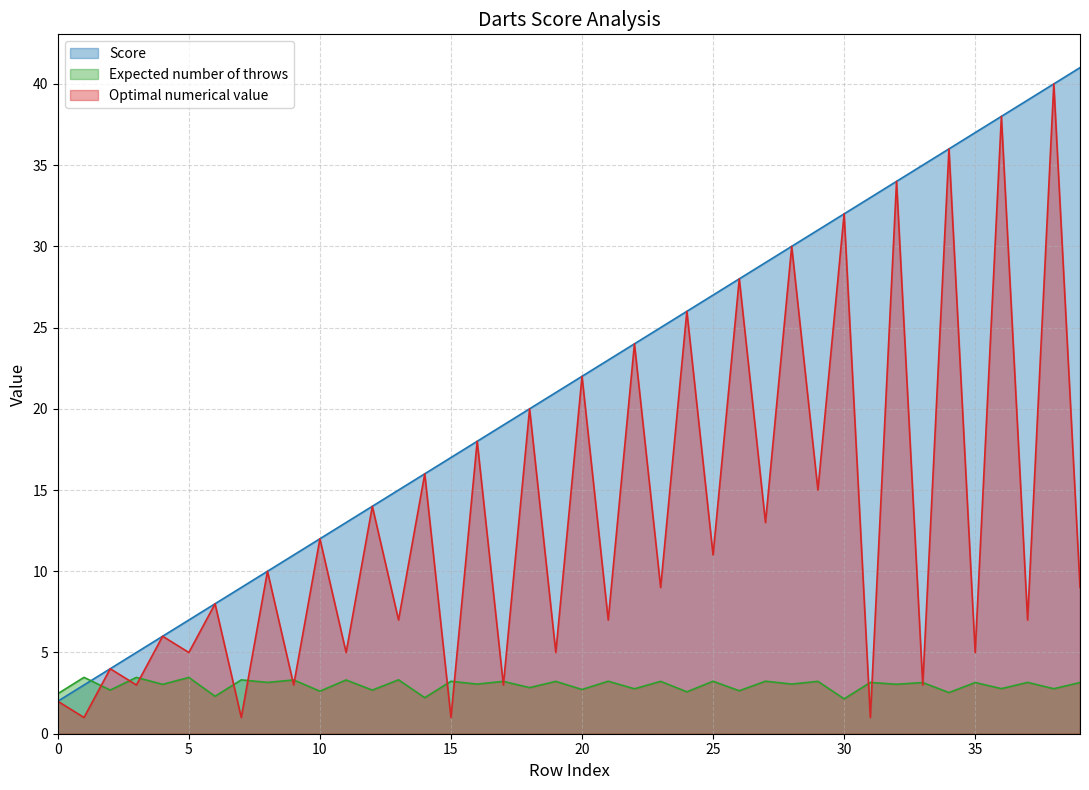

In Optimal numerical value, how many points are higher than both neighbors (excluding endpoints)?

19